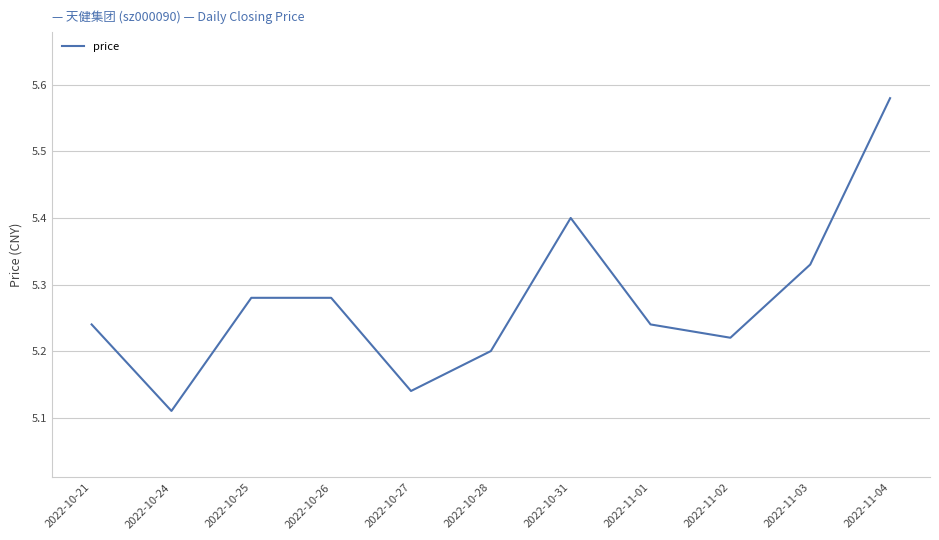

Is it true that the value at 2022-10-24 is 1.2?

False